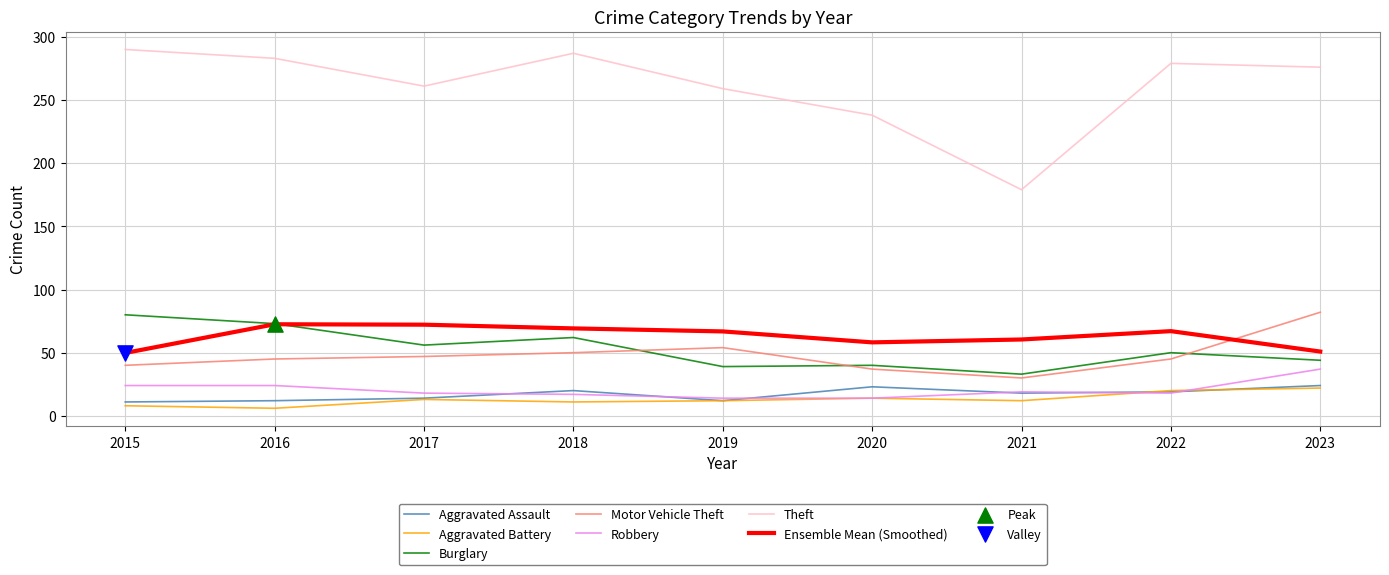

What is the spread (max minus min) of values at 2017?

248.0